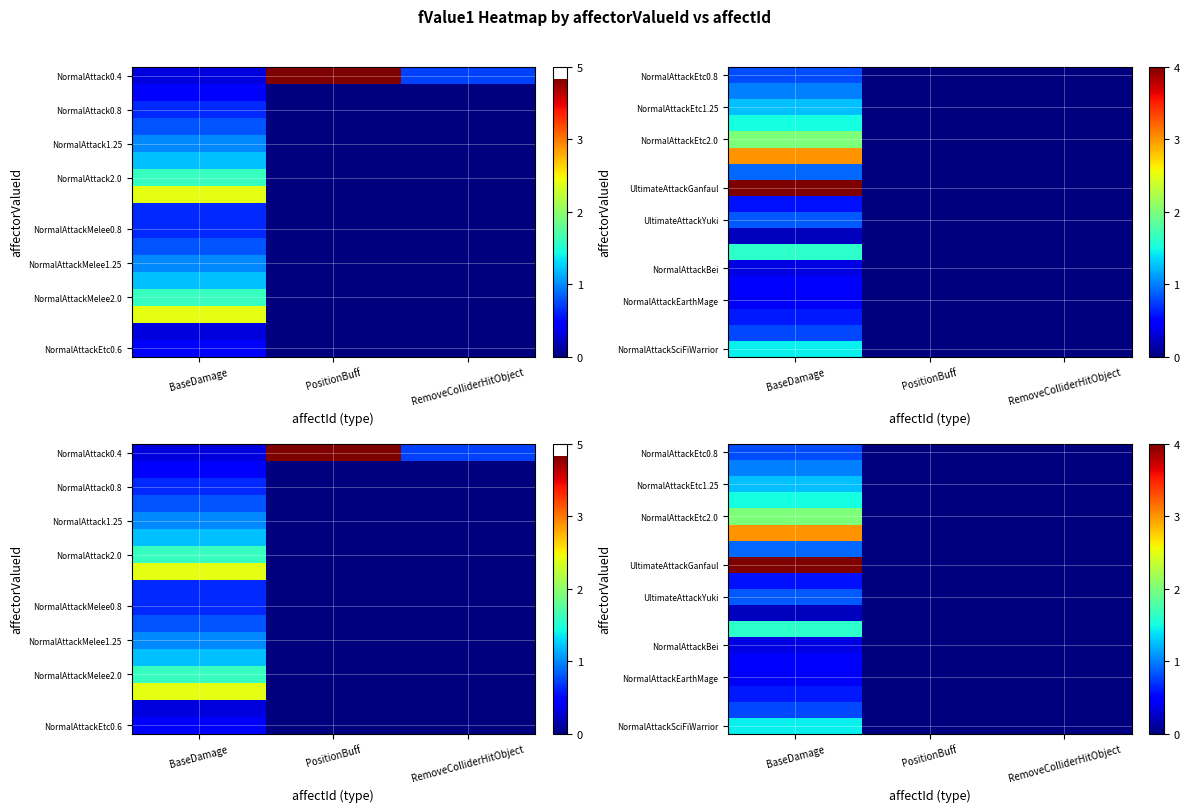

At which category is the sum across all series the highest?

BaseDamage